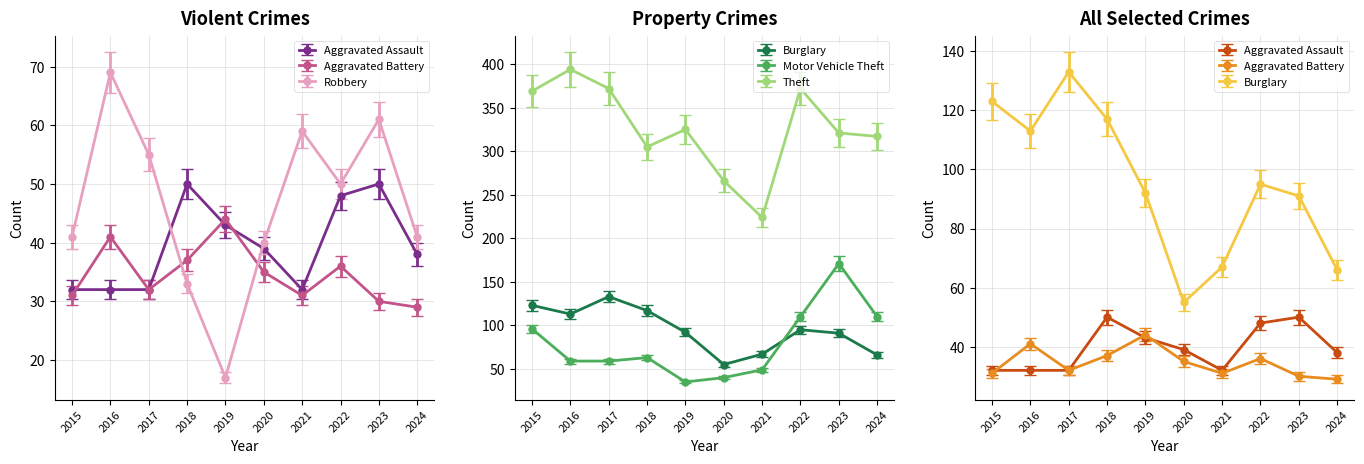

Reading left to right, list all the values displayed in this chart.

Aggravated Assault: 2015=32.0	2016=32.0	2017=32.0	2018=50.0	2019=43.0	2020=39.0	2021=32.0	2022=48.0	2023=50.0	2024=38.0
Aggravated Battery: 2015=31.0	2016=41.0	2017=32.0	2018=37.0	2019=44.0	2020=35.0	2021=31.0	2022=36.0	2023=30.0	2024=29.0
Burglary: 2015=116.8	2016=107.3	2017=126.3	2018=111.2	2019=87.4	2020=52.2	2021=63.6	2022=90.2	2023=86.5	2024=62.7
Motor Vehicle Theft: 2015=96.0	2016=59.0	2017=59.0	2018=63.0	2019=35.0	2020=40.0	2021=49.0	2022=110.0	2023=171.0	2024=110.0
Robbery: 2015=41.0	2016=69.0	2017=55.0	2018=33.0	2019=17.0	2020=40.0	2021=59.0	2022=50.0	2023=61.0	2024=41.0
Theft: 2015=369.0	2016=394.0	2017=372.0	2018=305.0	2019=325.0	2020=266.0	2021=224.0	2022=372.0	2023=321.0	2024=317.0